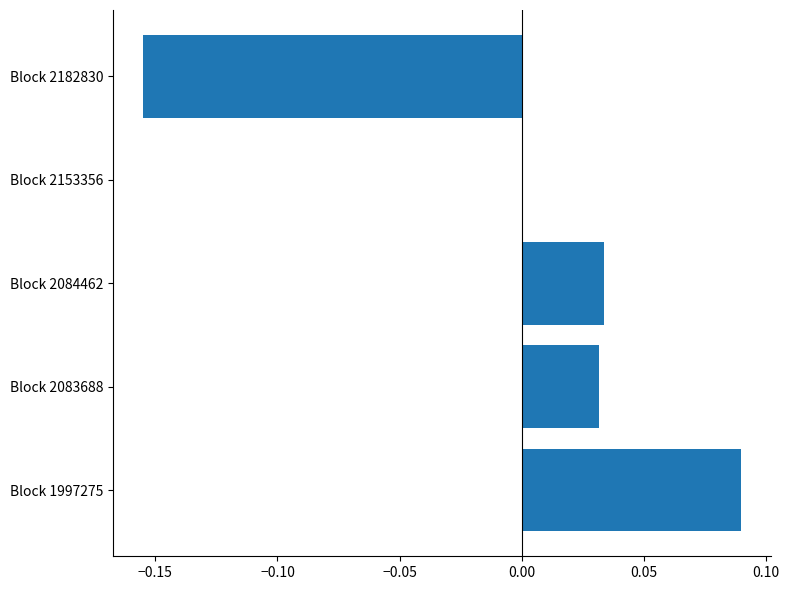

At which category does the chart reach its peak across all series?

Block 1997275